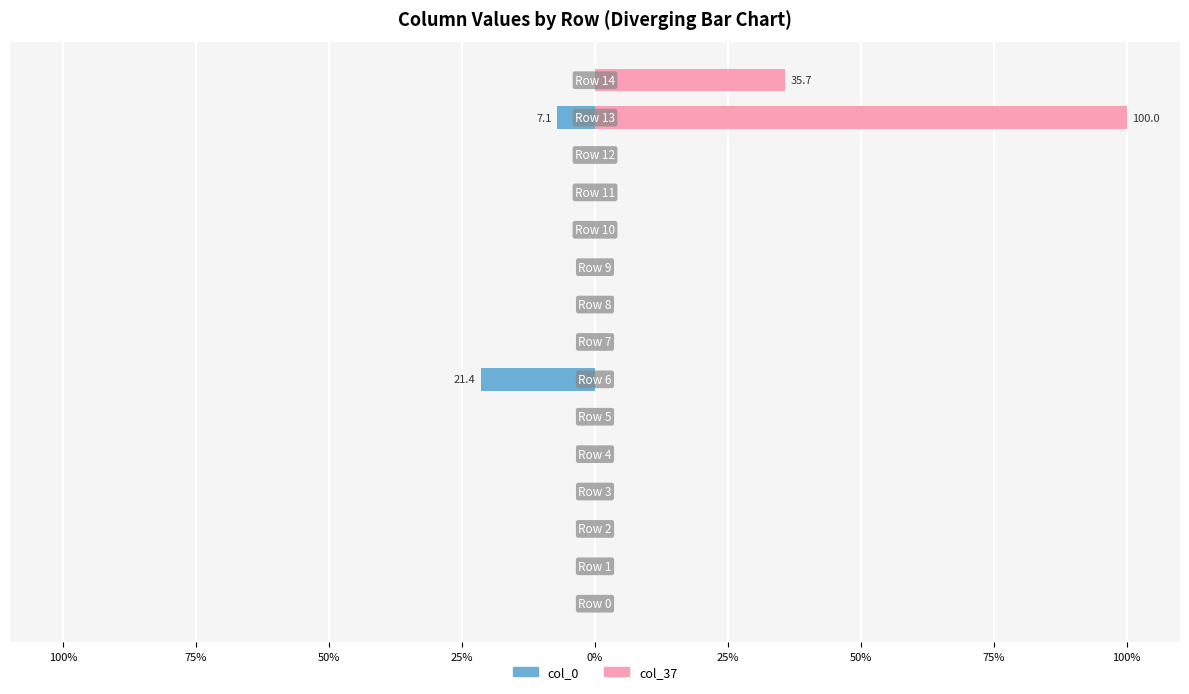

What is the label of the 2nd bar from the right?

13